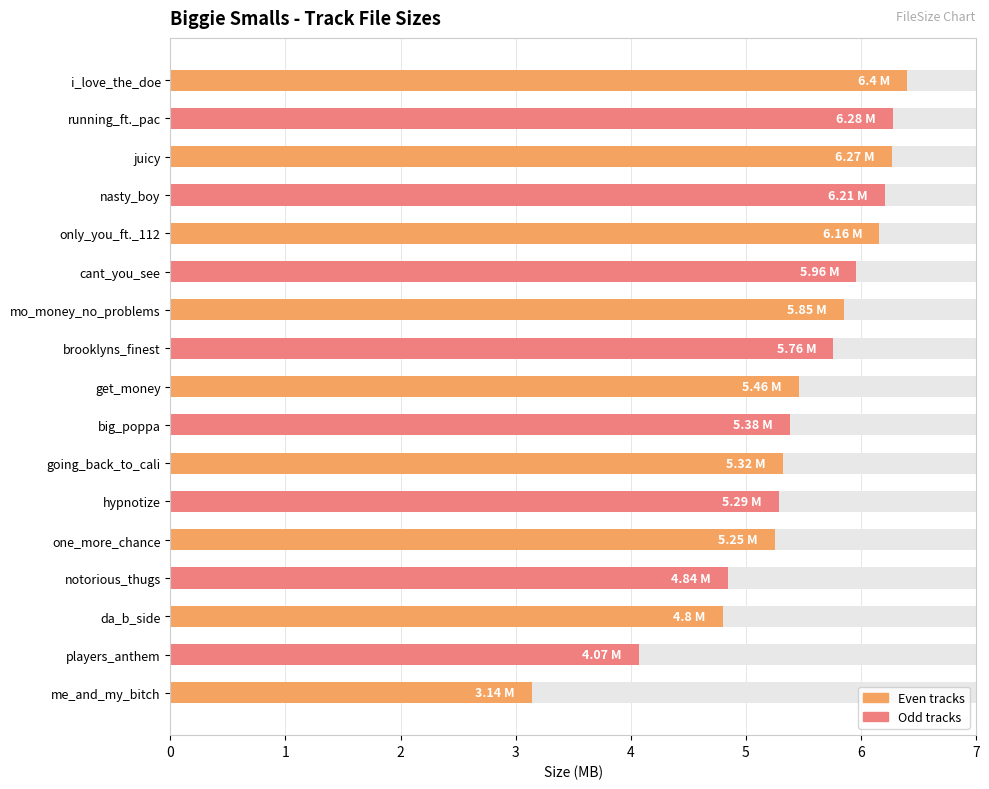

Is it true that the value at big_poppa is 7.6?

False